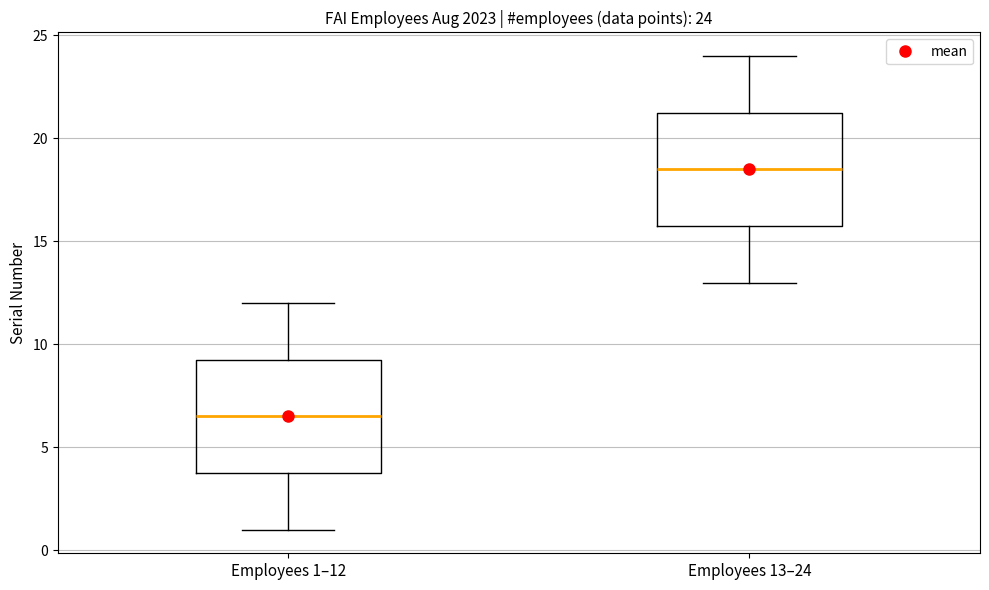

Which box has the highest median line?

Employees 13–24